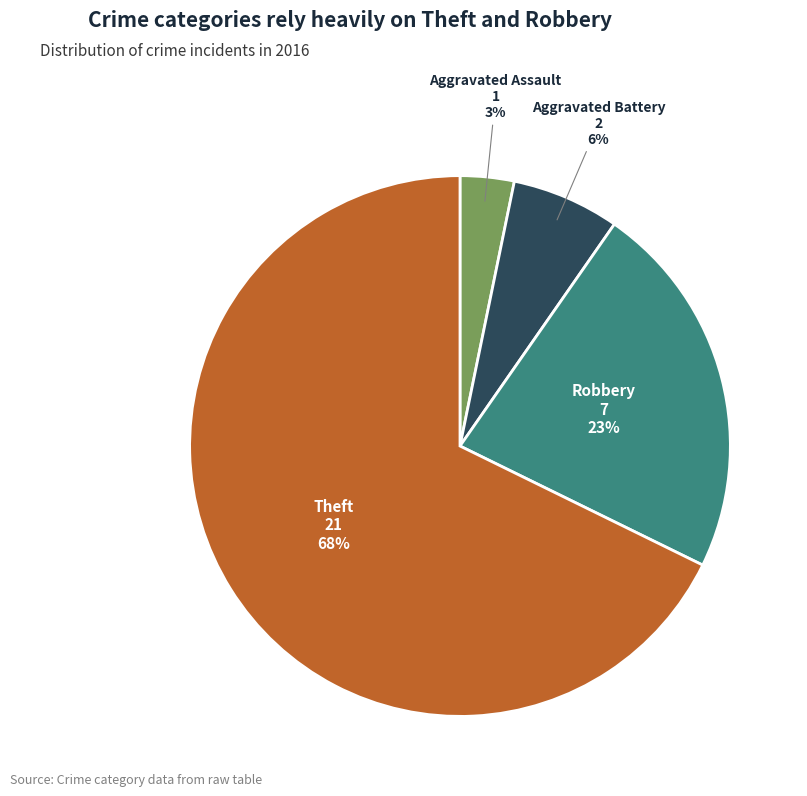

To the nearest percent, what is the difference between the largest and smallest slice percentages?

65%